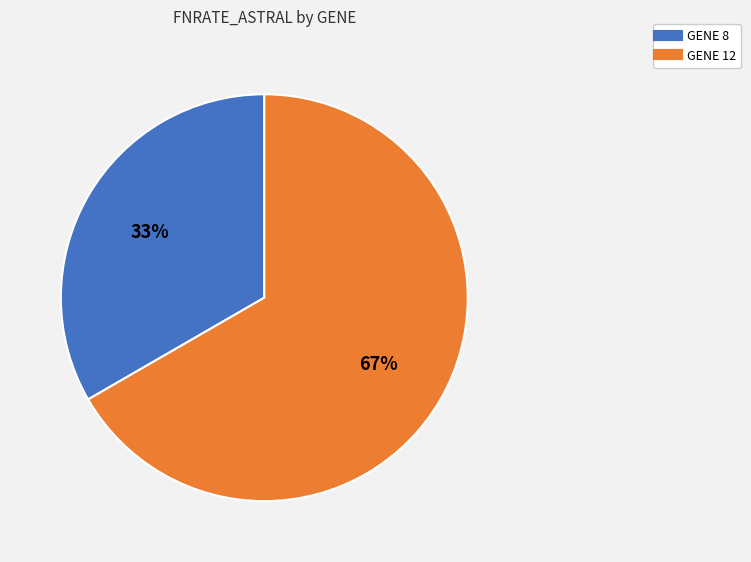

Does any single category account for the majority?

Yes